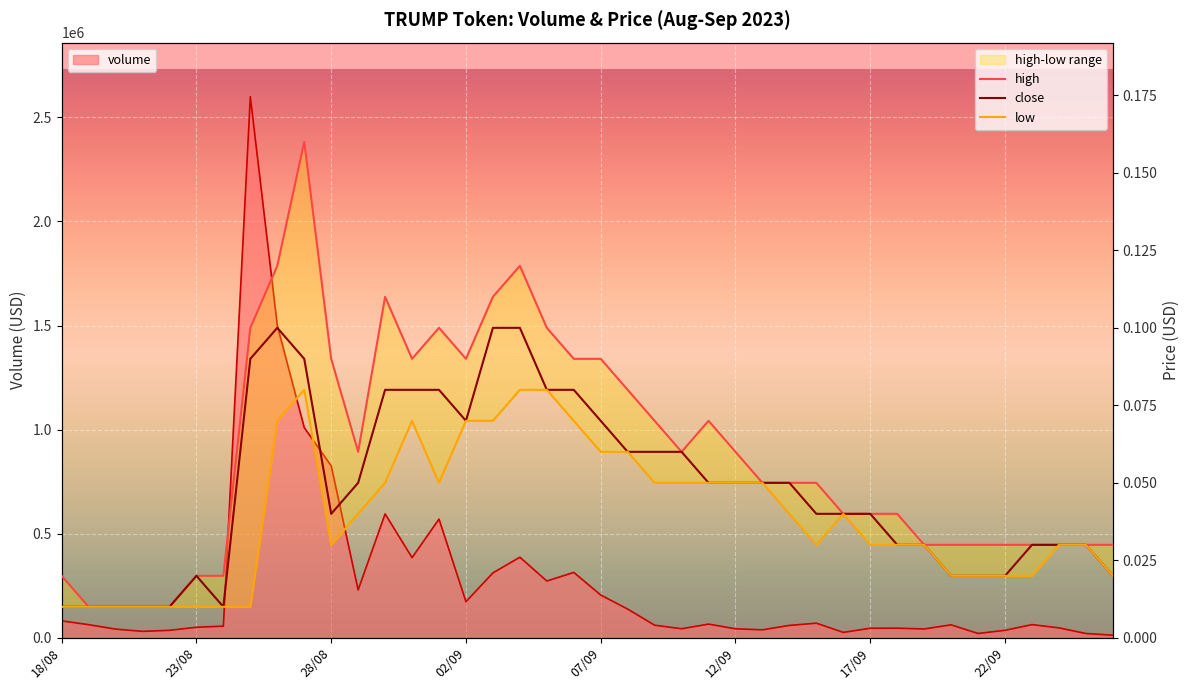

How many interior local peaks does the close series have?

2